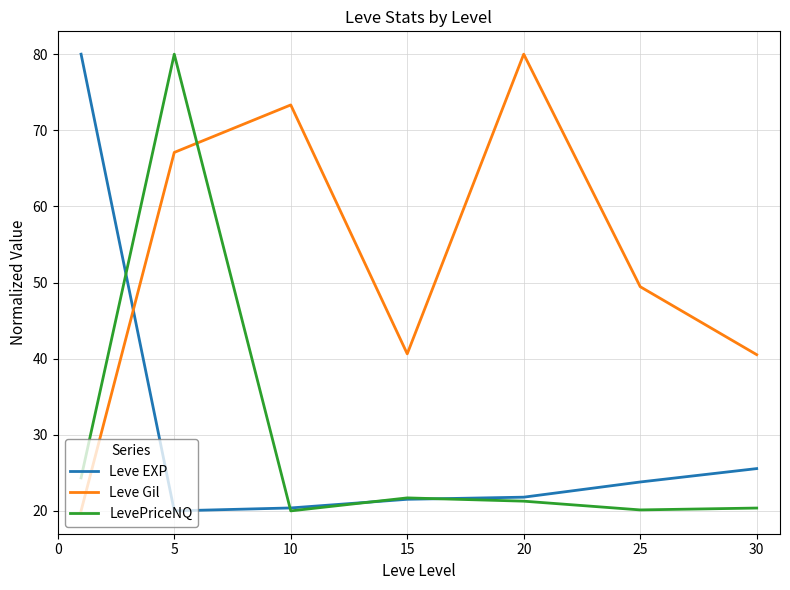

After their last crossing, which series has the higher values: Leve Gil or LevePriceNQ?

Leve Gil